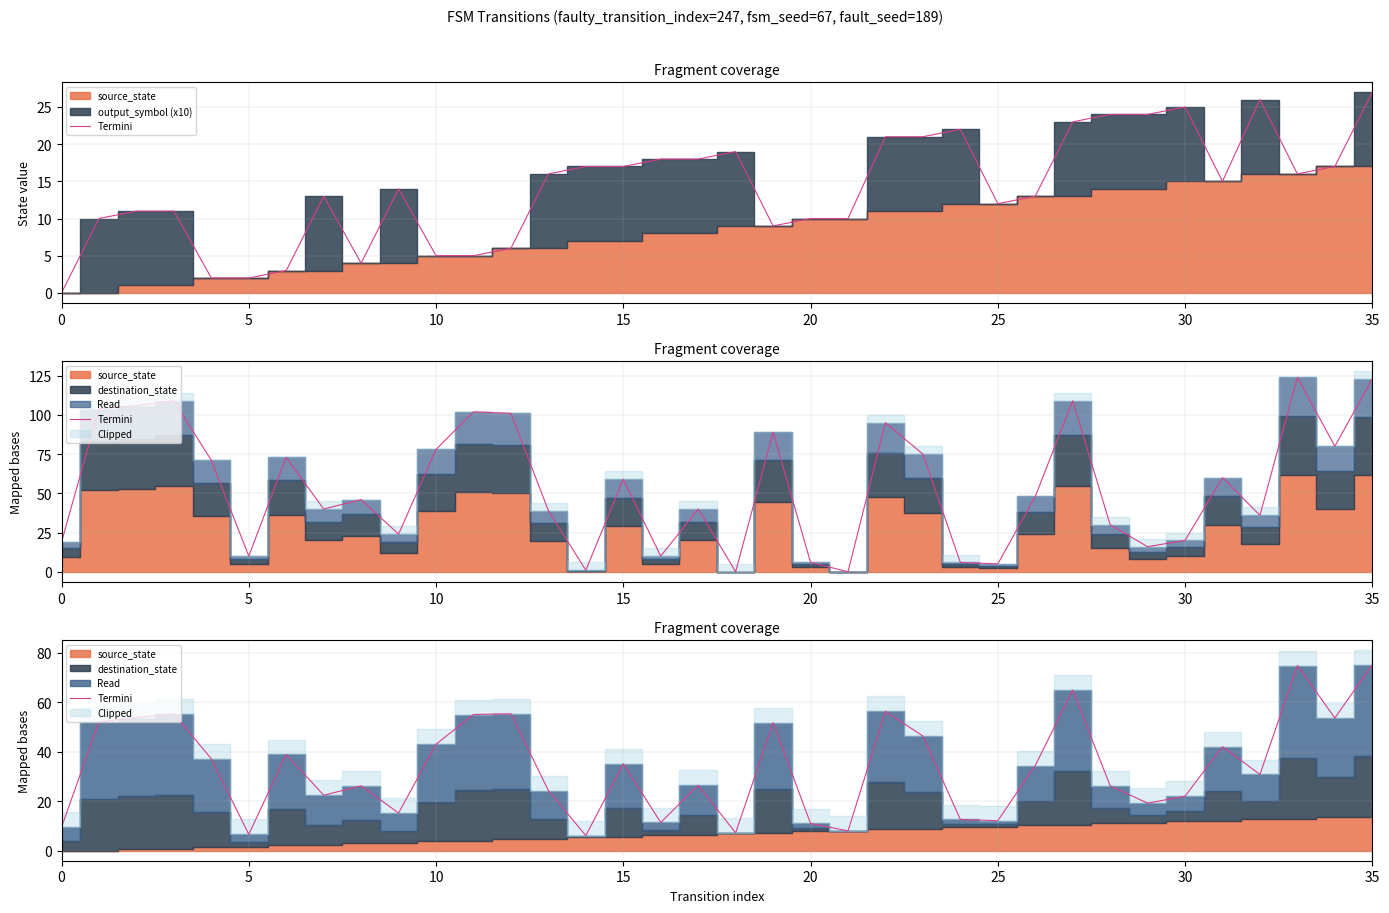

Where is the first local minimum?

5